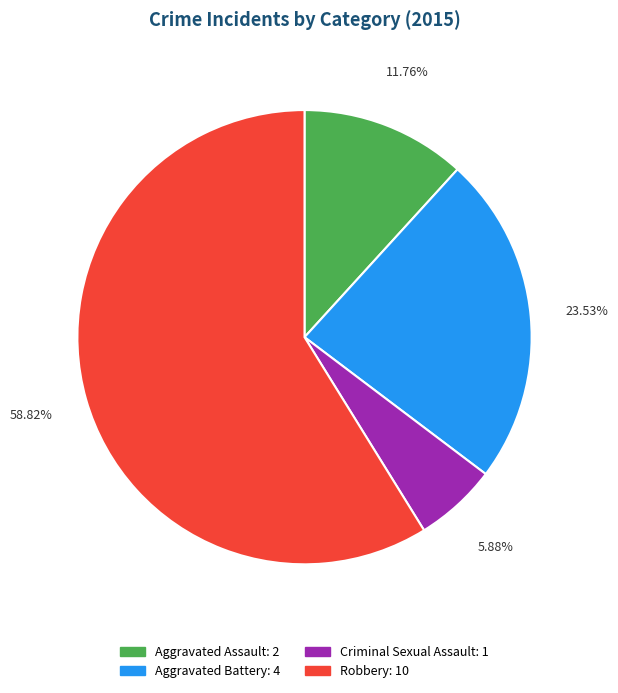

To the nearest percent, what portion does Criminal Sexual Assault represent?

6%